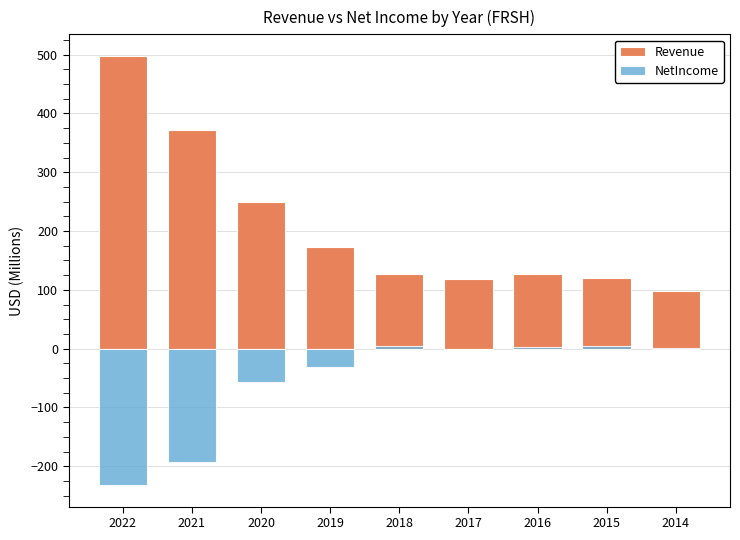

Rank the series at 2019 from highest to lowest value.

Revenue, NetIncome